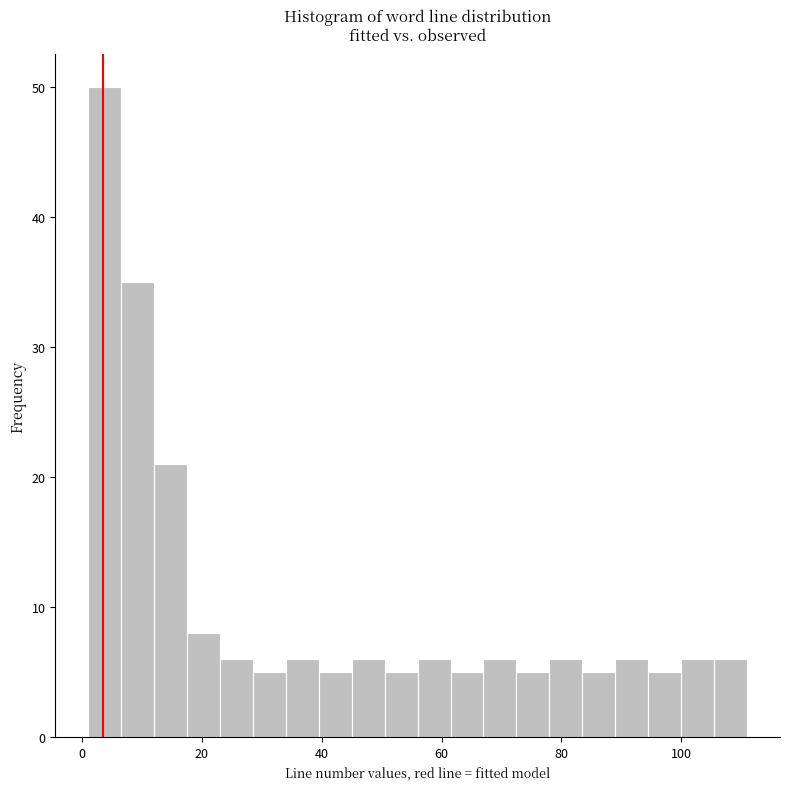

Around what value on the x-axis is the tallest bar? Give the approximate position of its centre, as read against the axis.

4